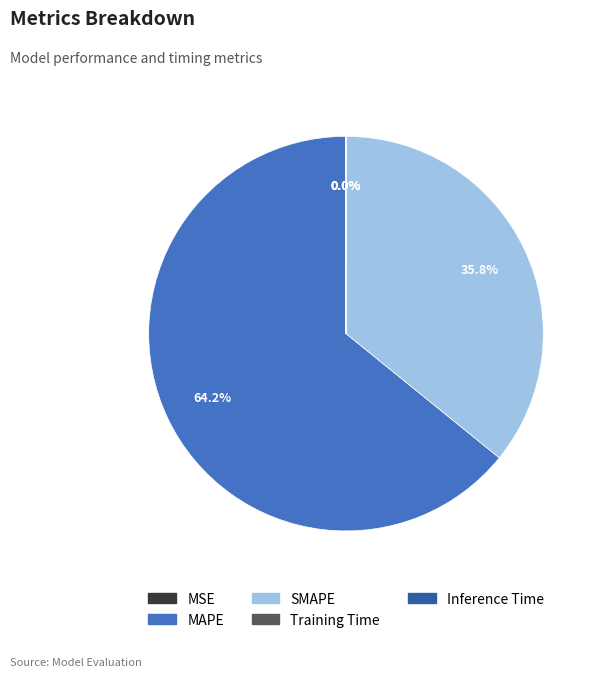

What is the majority slice?

MAPE